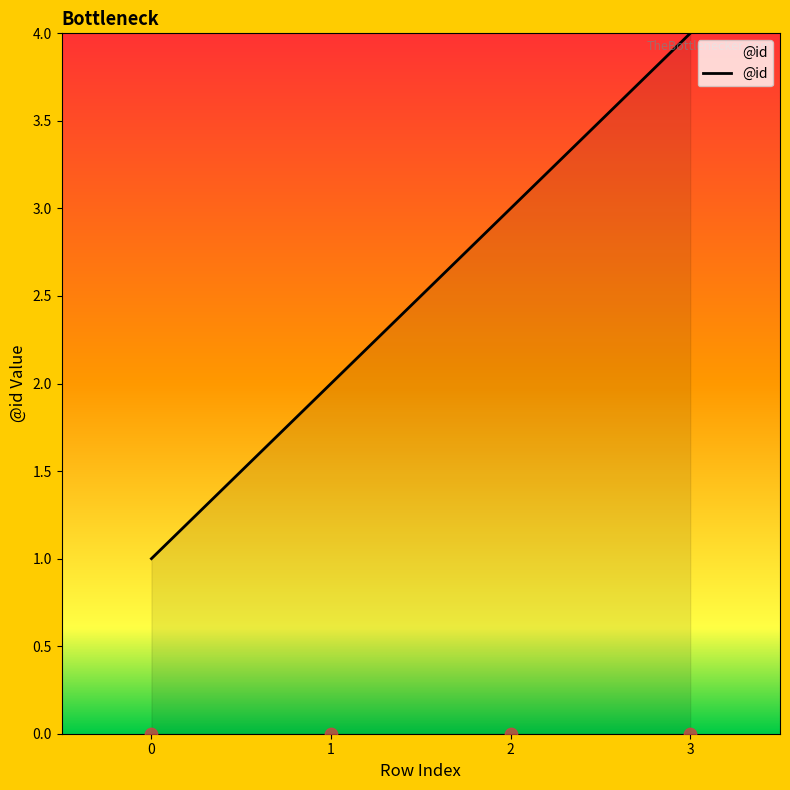

Between 1 and 3, which is larger?

3